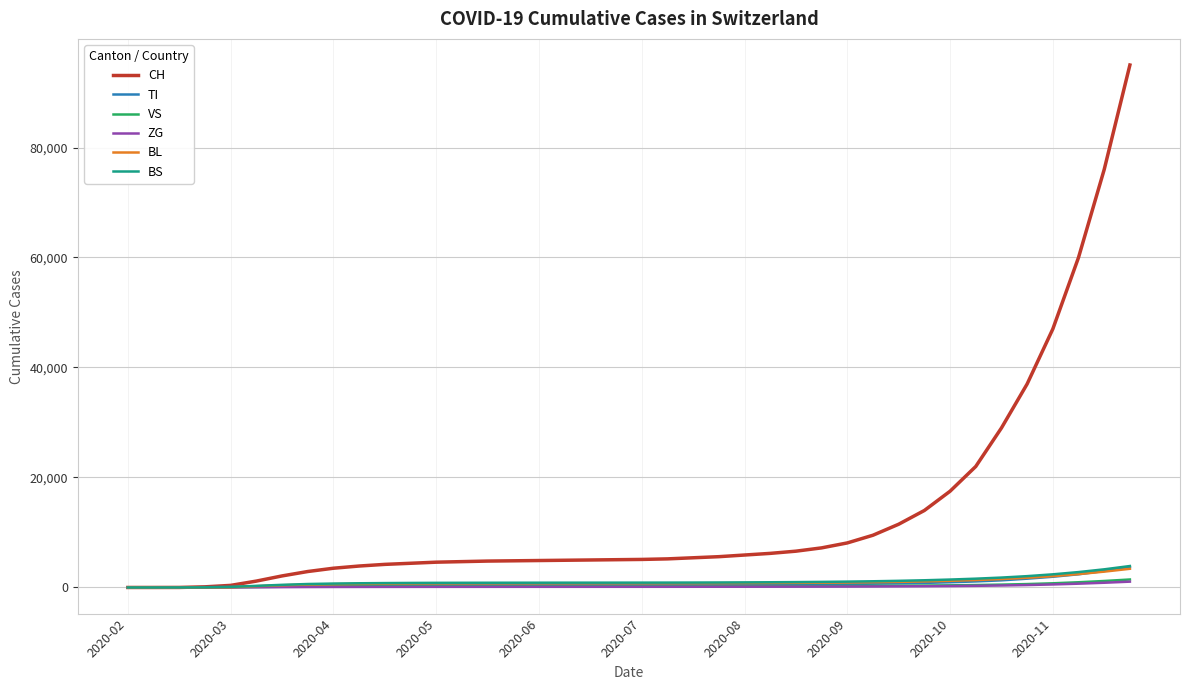

Does the chart display data point markers on the line(s)?

No